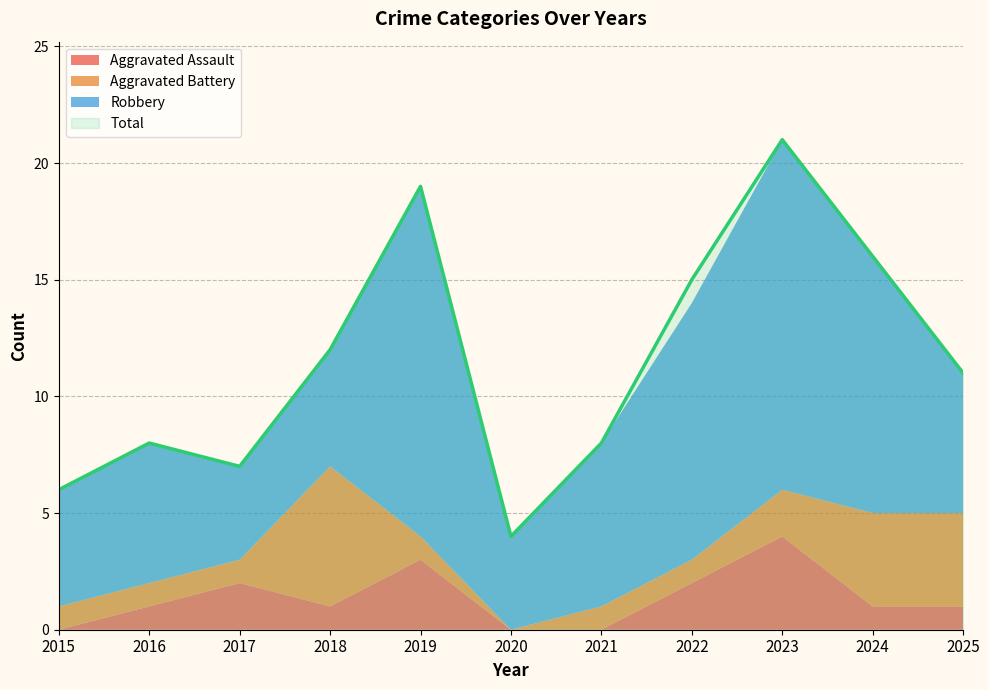

At which category does Robbery reach its first local valley?

2017